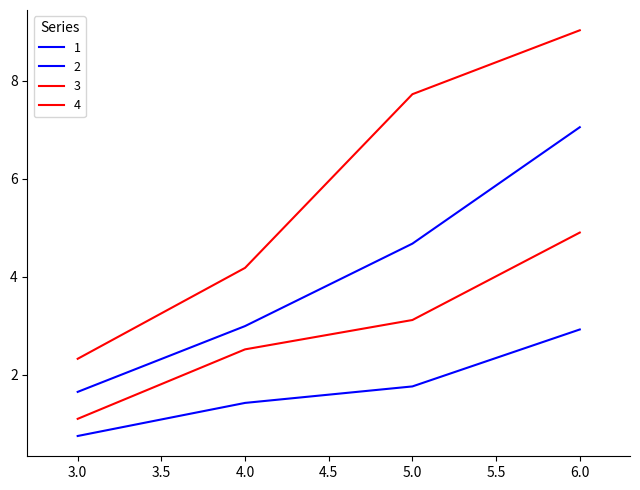

Rank the series by their average value, from lowest to highest.

2, 3, 1, 4